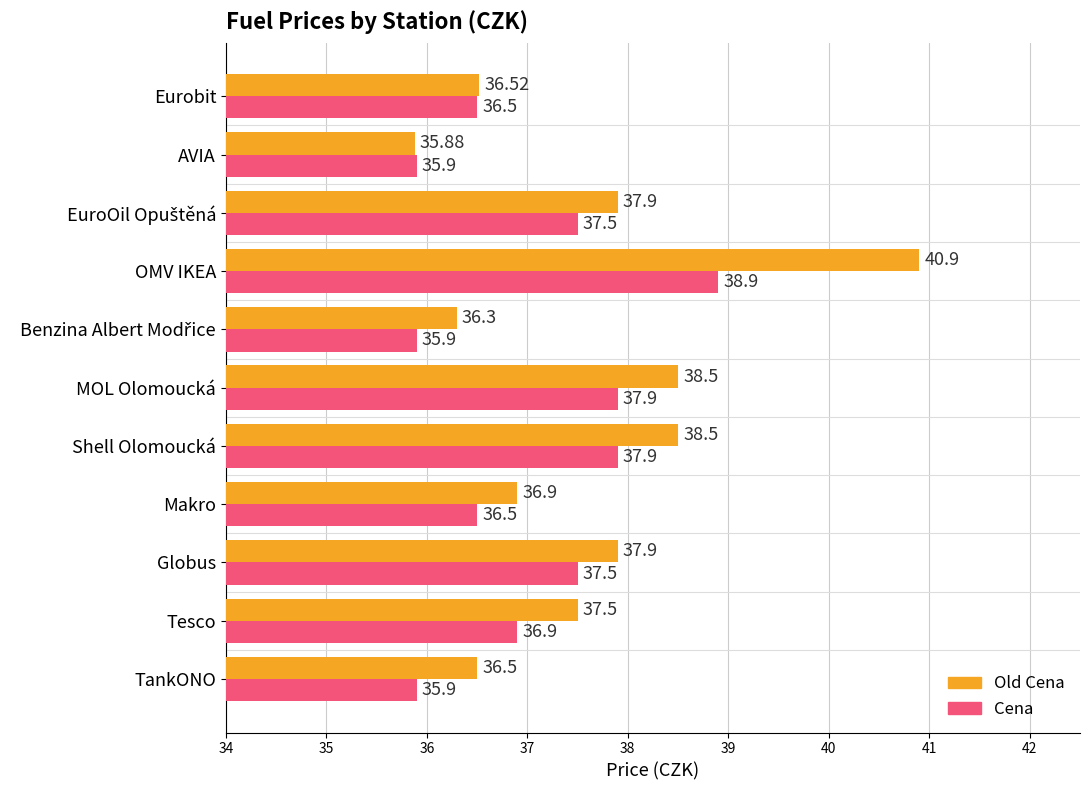

At how many categories does at least one series exceed 36?

10